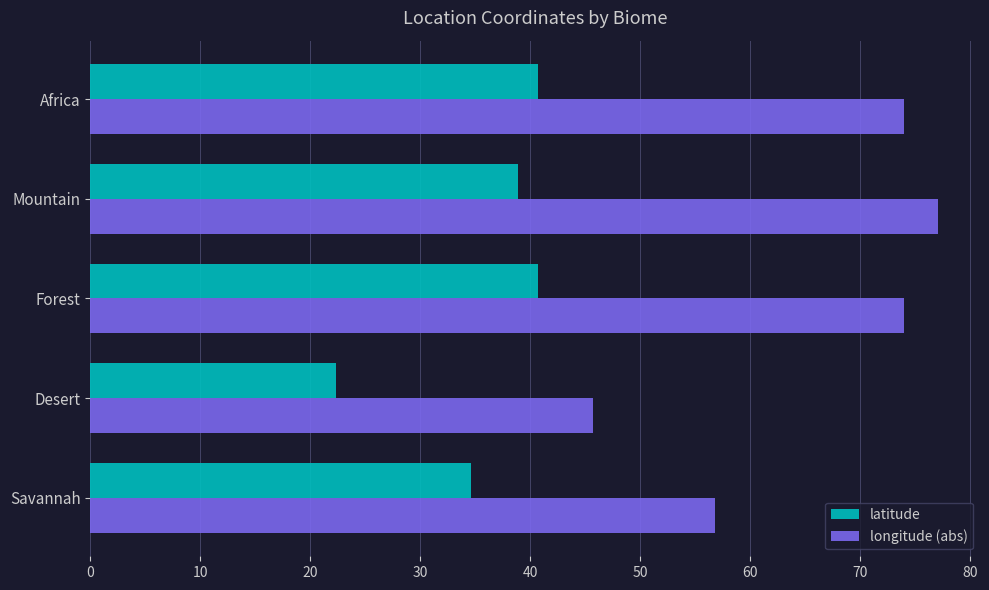

What is the minimum value shown in the chart?

22.3